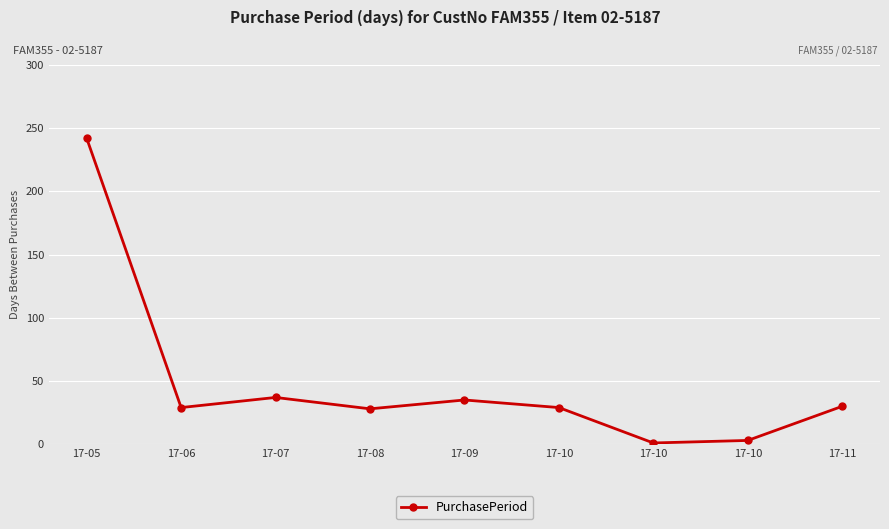

How many lines are shown in the chart?

1